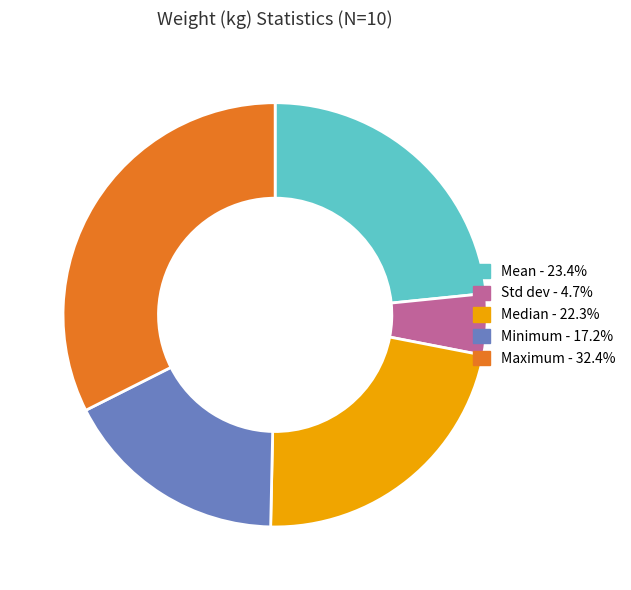

Approximately how many times larger is the value at Minimum compared to Median?

0.8